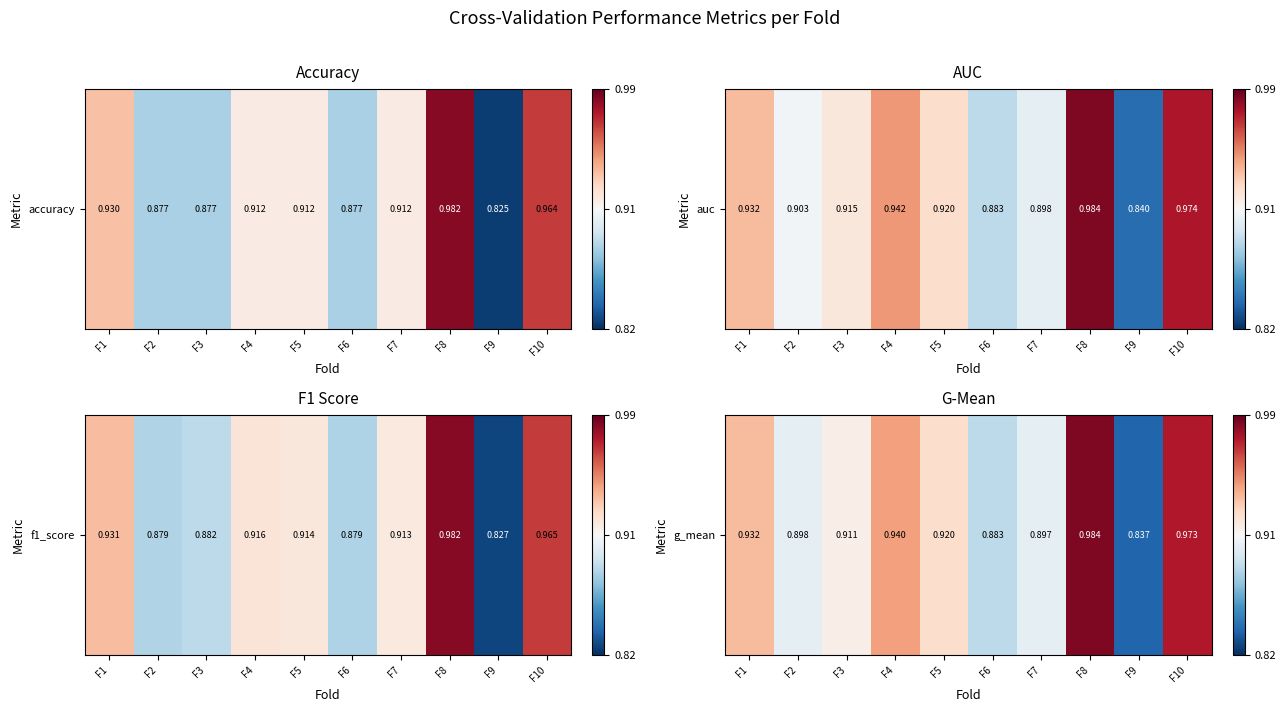

List the labels in order of value, smallest first.

F9, F6, F7, F2, F3, F5, F1, F4, F10, F8